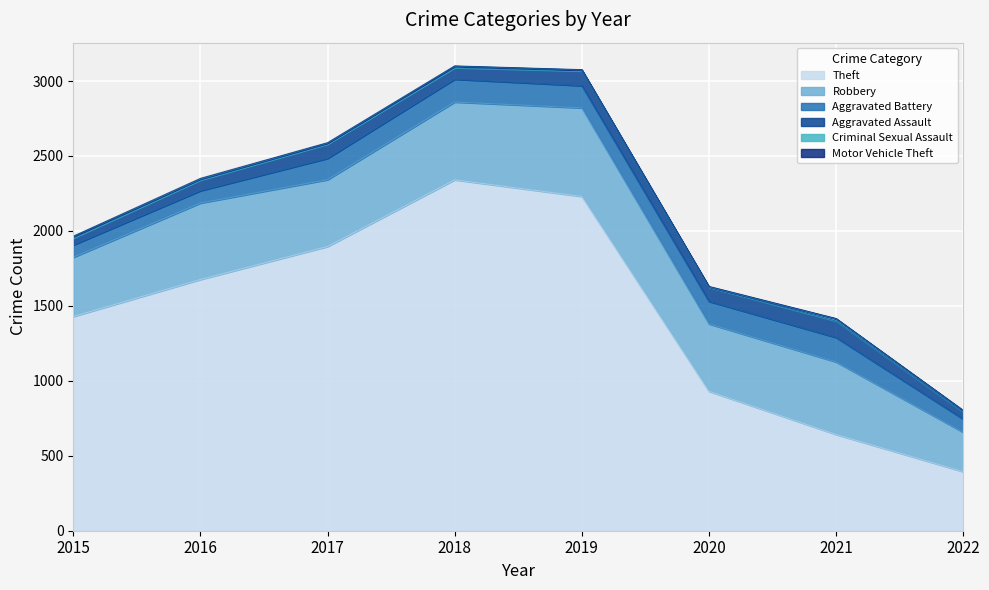

What are all the series names shown in the legend?

Theft, Robbery, Aggravated Battery, Aggravated Assault, Criminal Sexual Assault, Motor Vehicle Theft